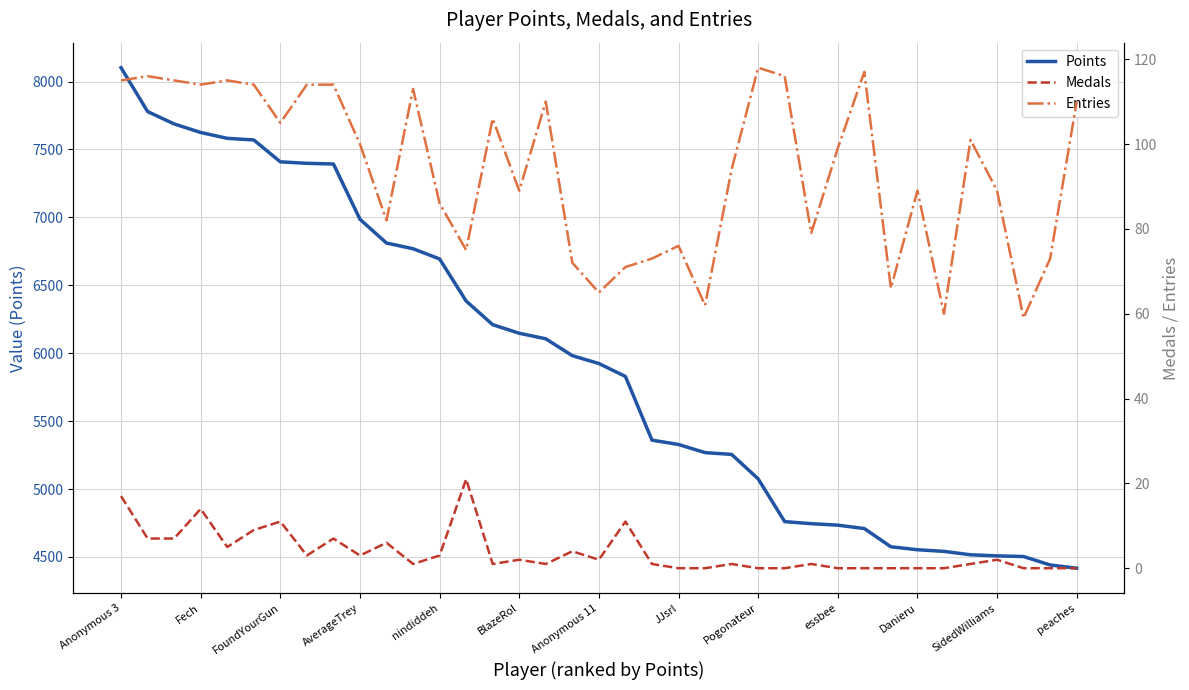

Which category has the lowest value in the Entries series?

34